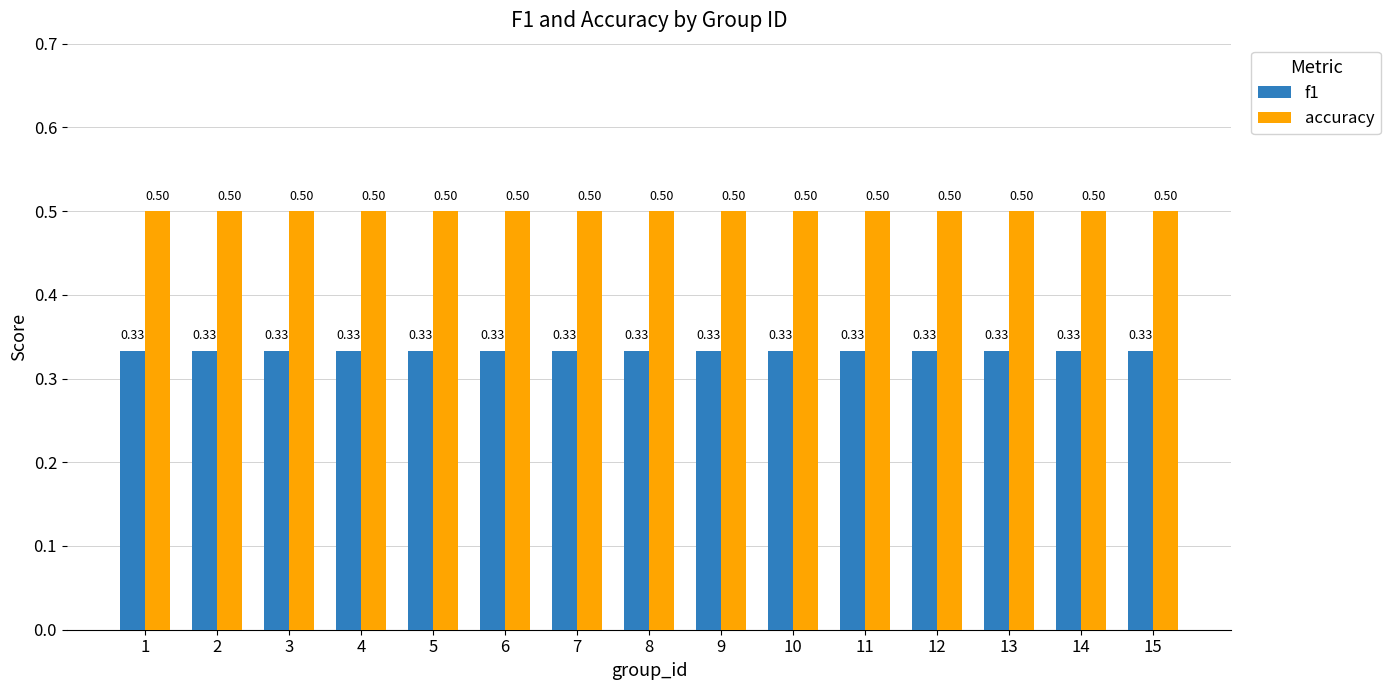

List the series in order of their overall mean, highest first.

accuracy, f1